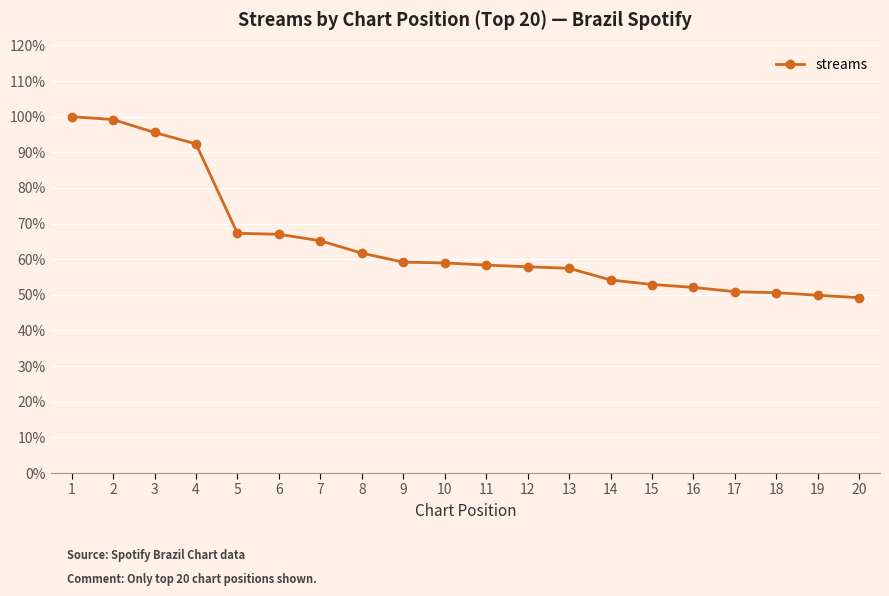

Which has a higher value, 20 or 5?

5